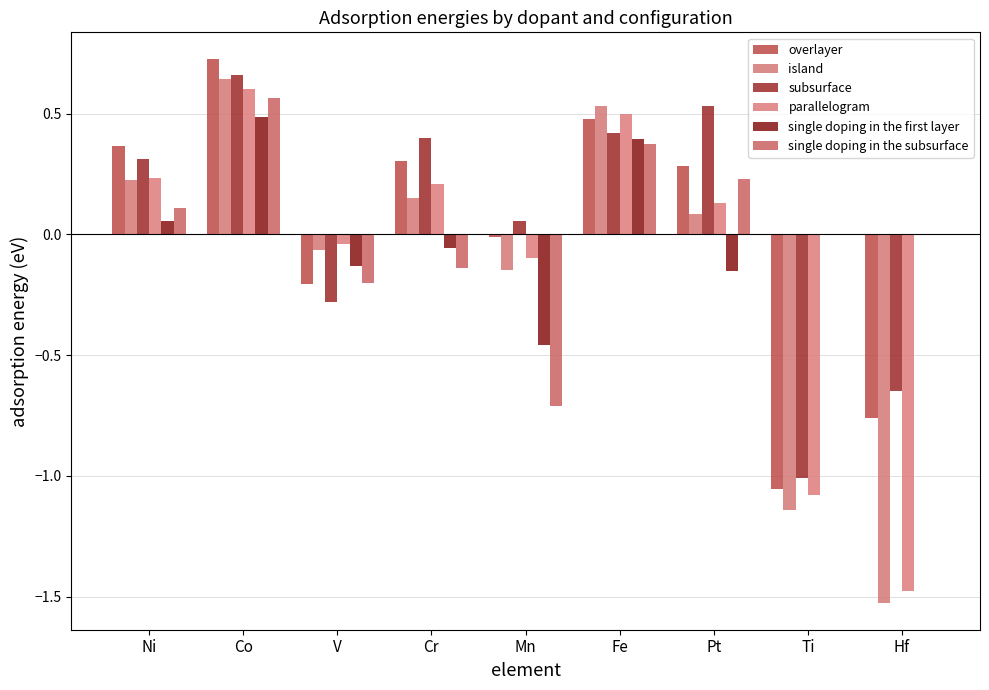

The value of subsurface at Cr is 0.4. True or false?

True